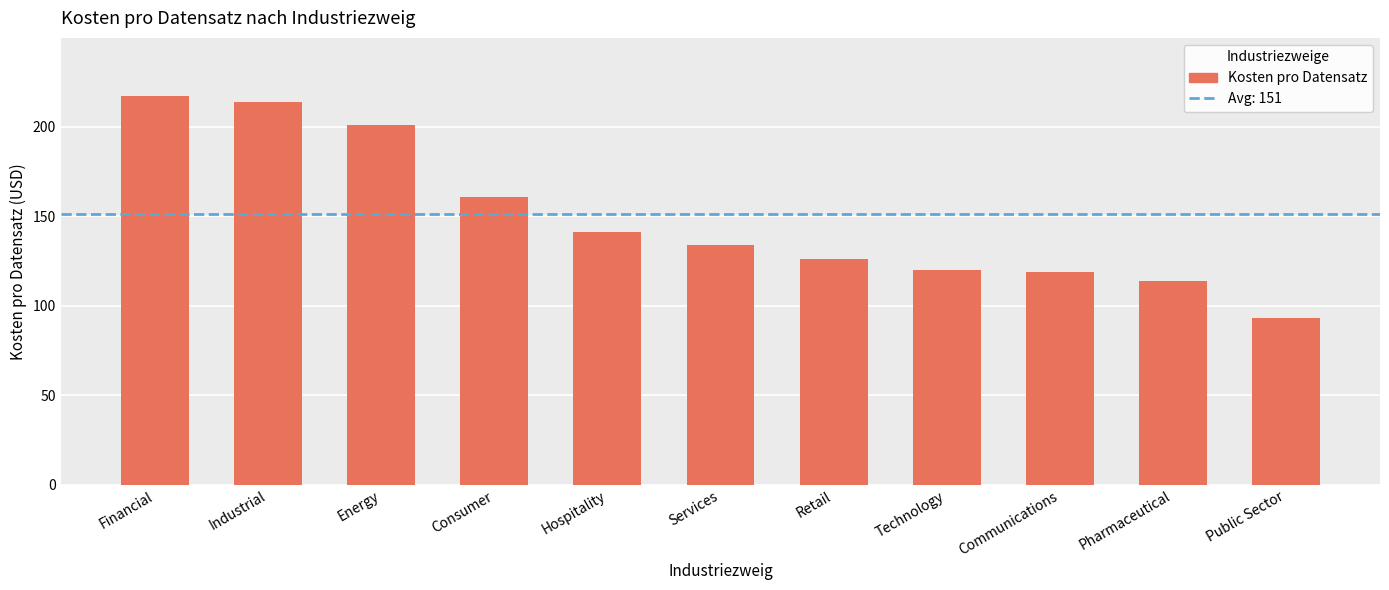

What is the change in value from Hospitality to Services?

-7